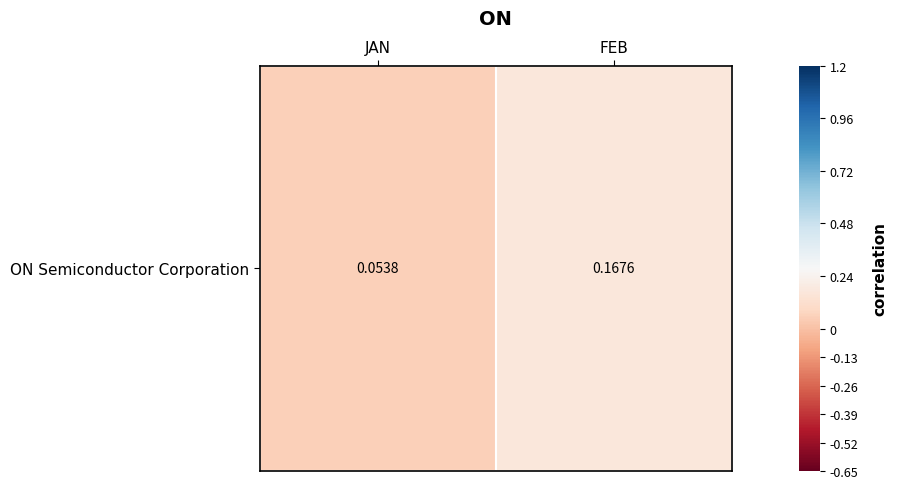

List the labels in order of value, largest first.

FEB, JAN